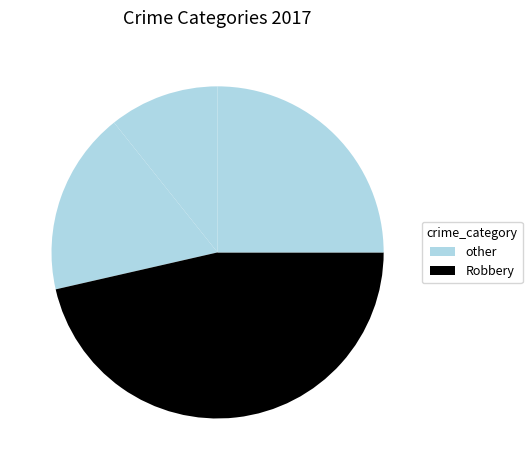

How many slices are in this pie chart?

4